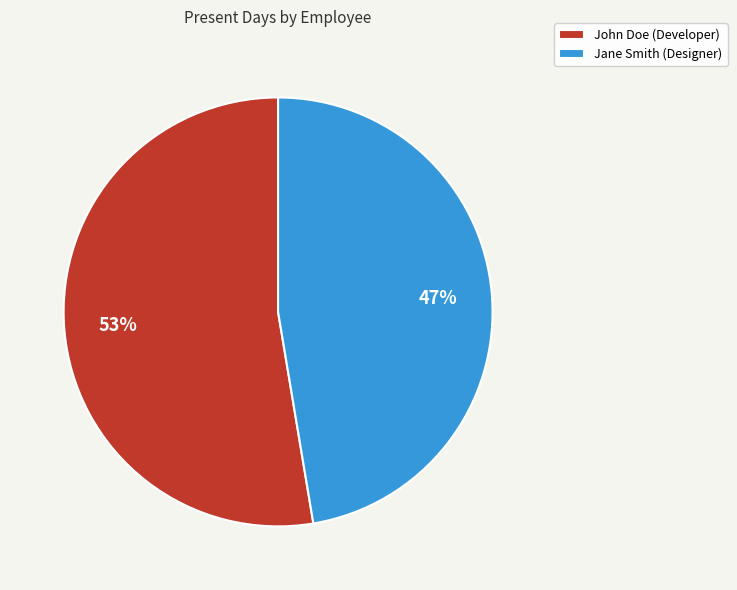

The Jane Smith (Designer) slice represents 47% of the pie. True or false?

True